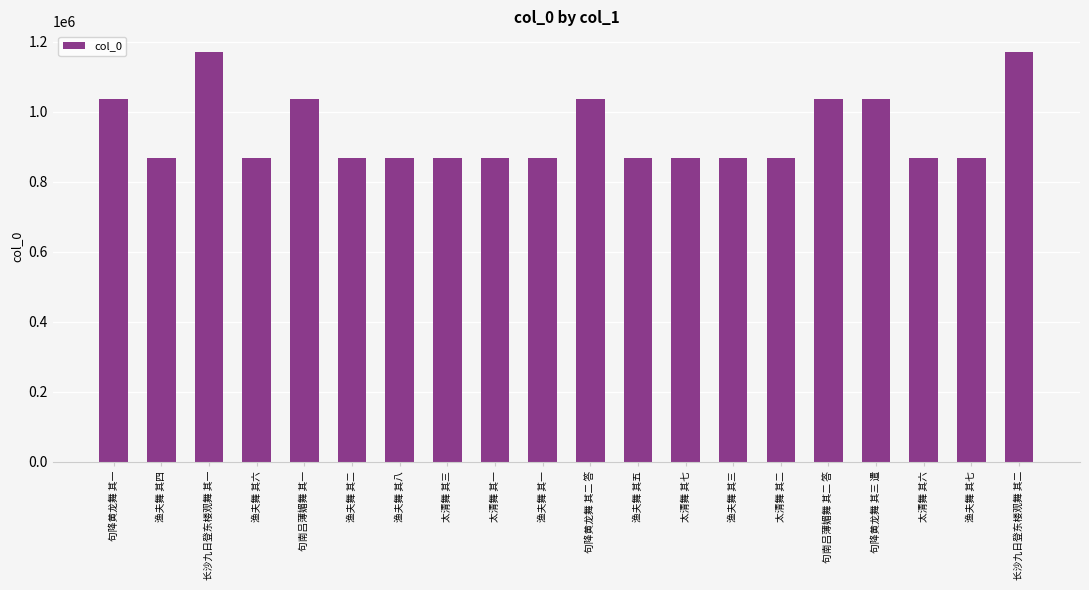

What is the average value?

940347